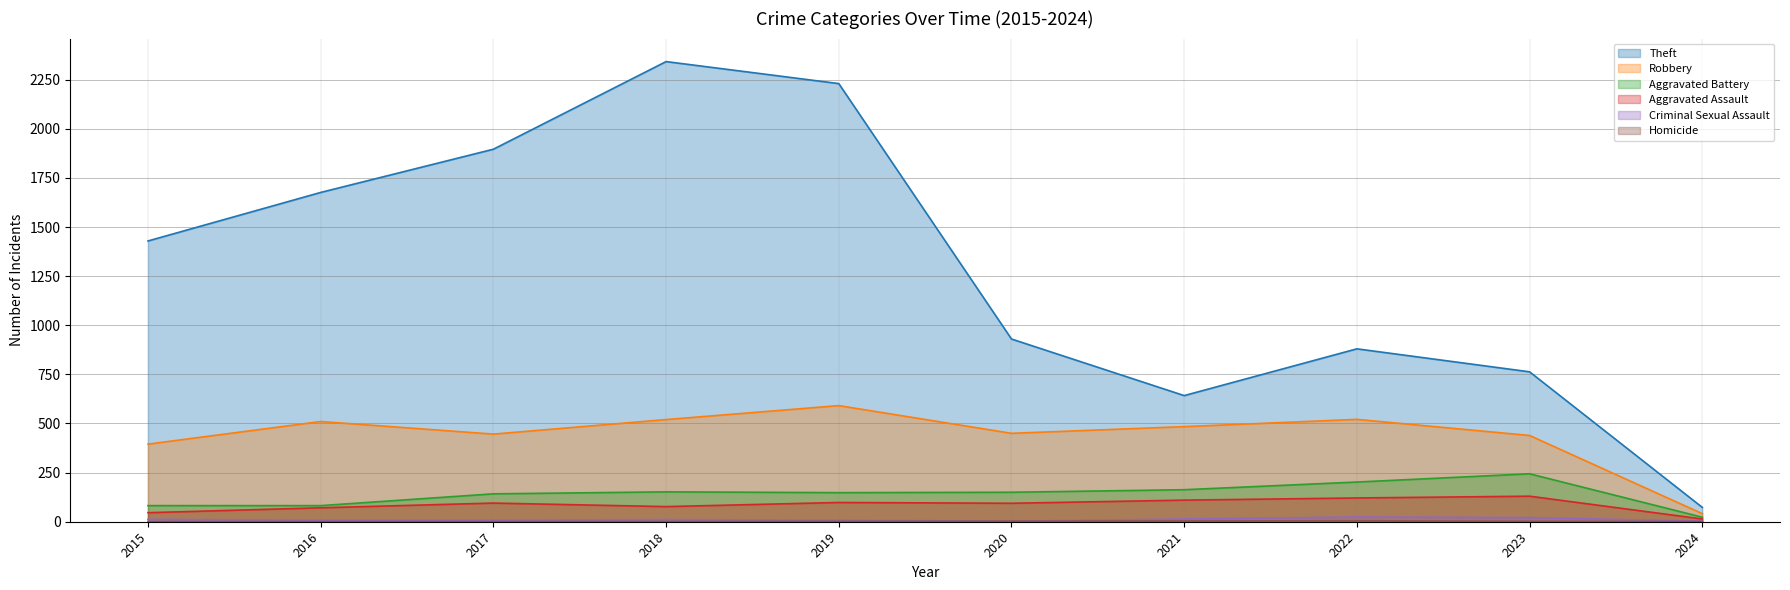

What is the average value of the Homicide series?

2